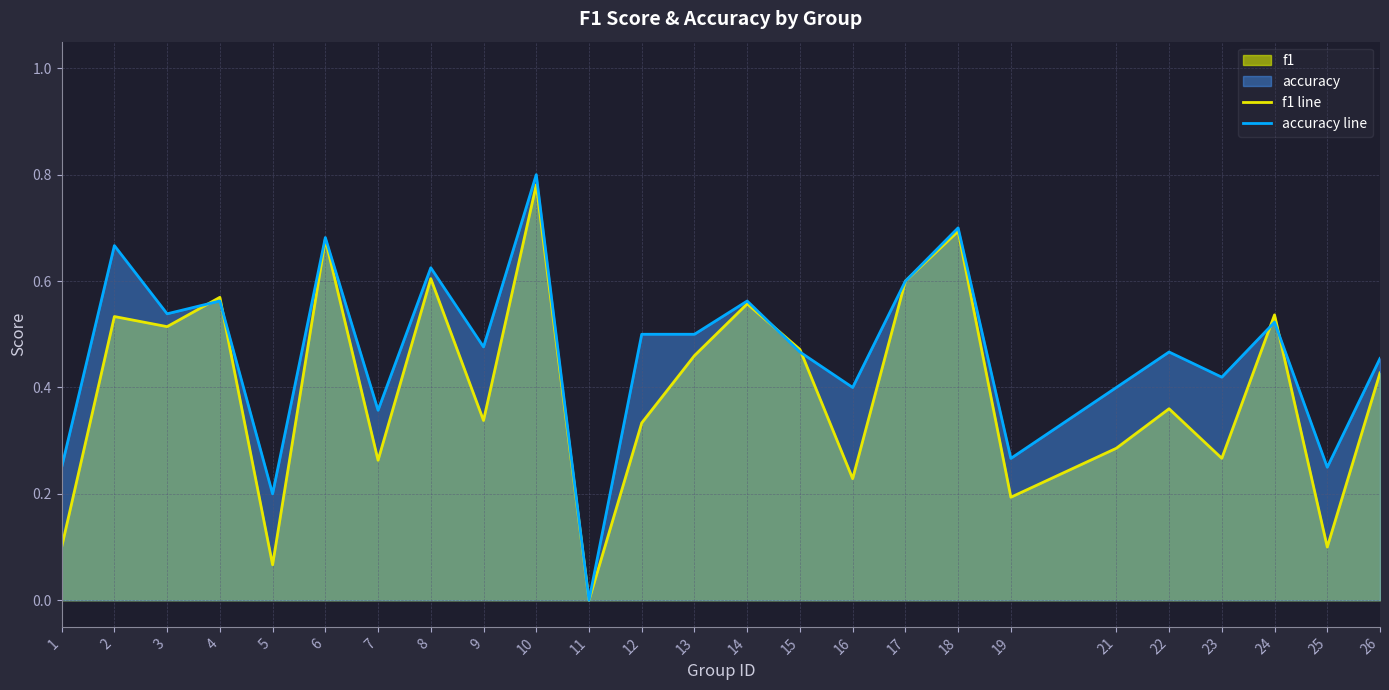

Where is the first local maximum for accuracy line?

2